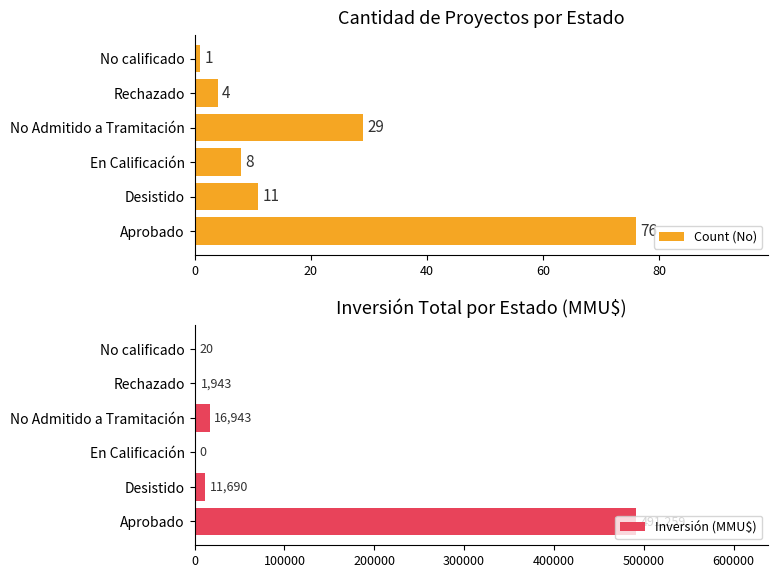

The value of Inversión (MMU$) at No calificado is 20. True or false?

True